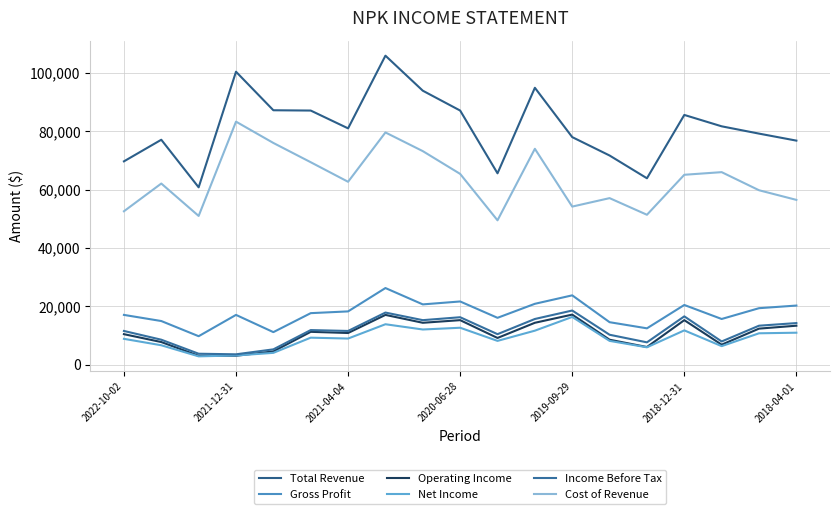

How many lines are shown in the chart?

6